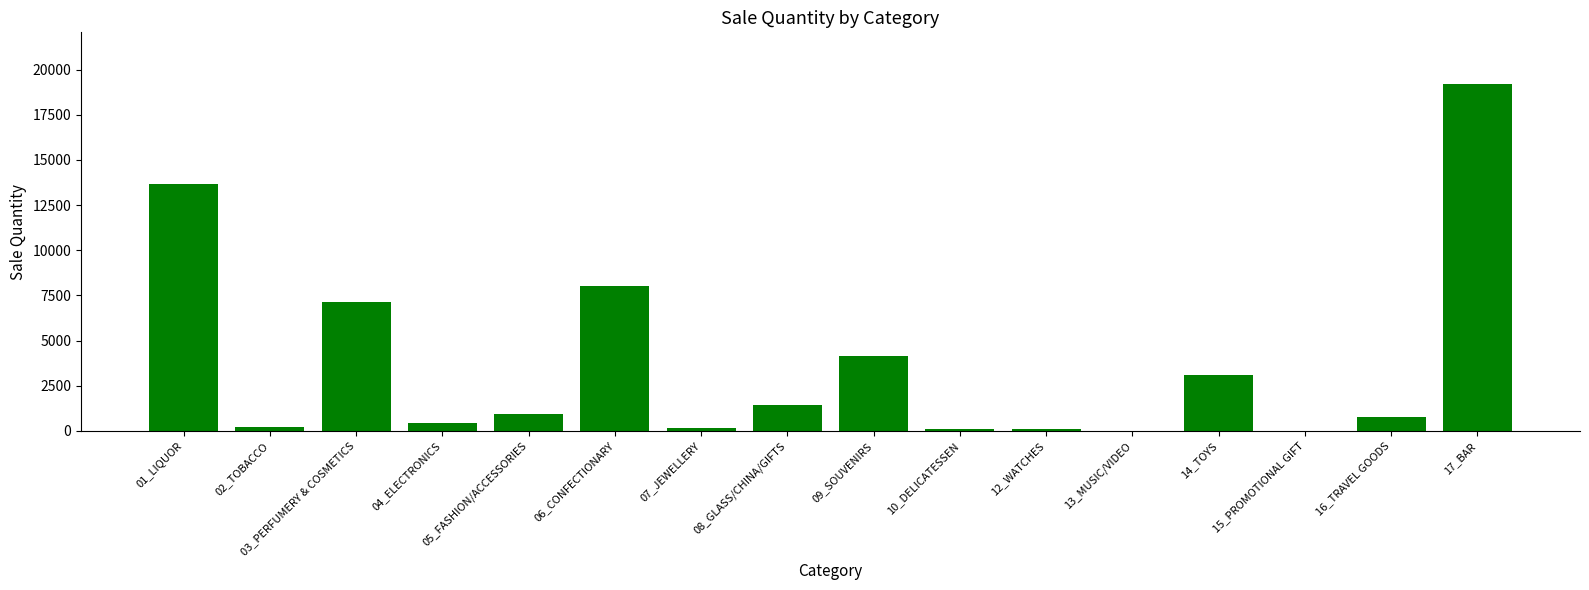

How many categories are shown in the chart?

16